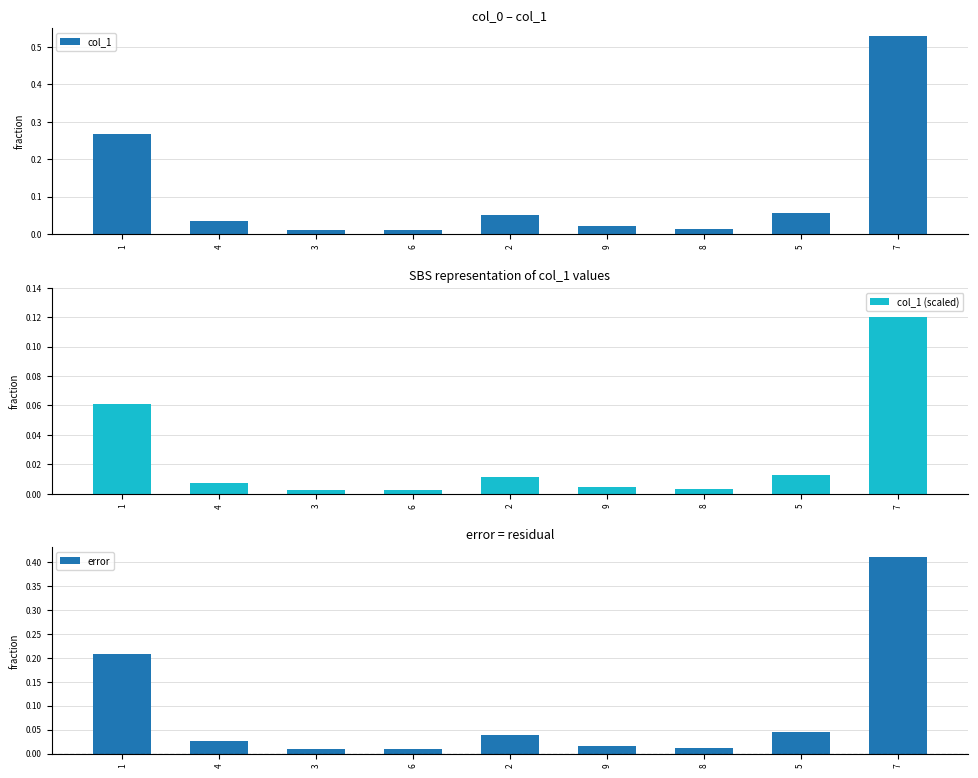

What is the sum of all col_1 (scaled) values?

0.2